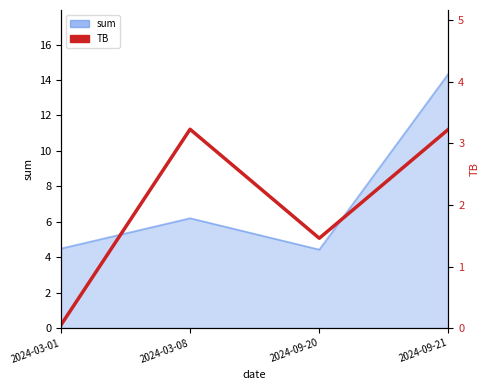

How many values are below 3?

2